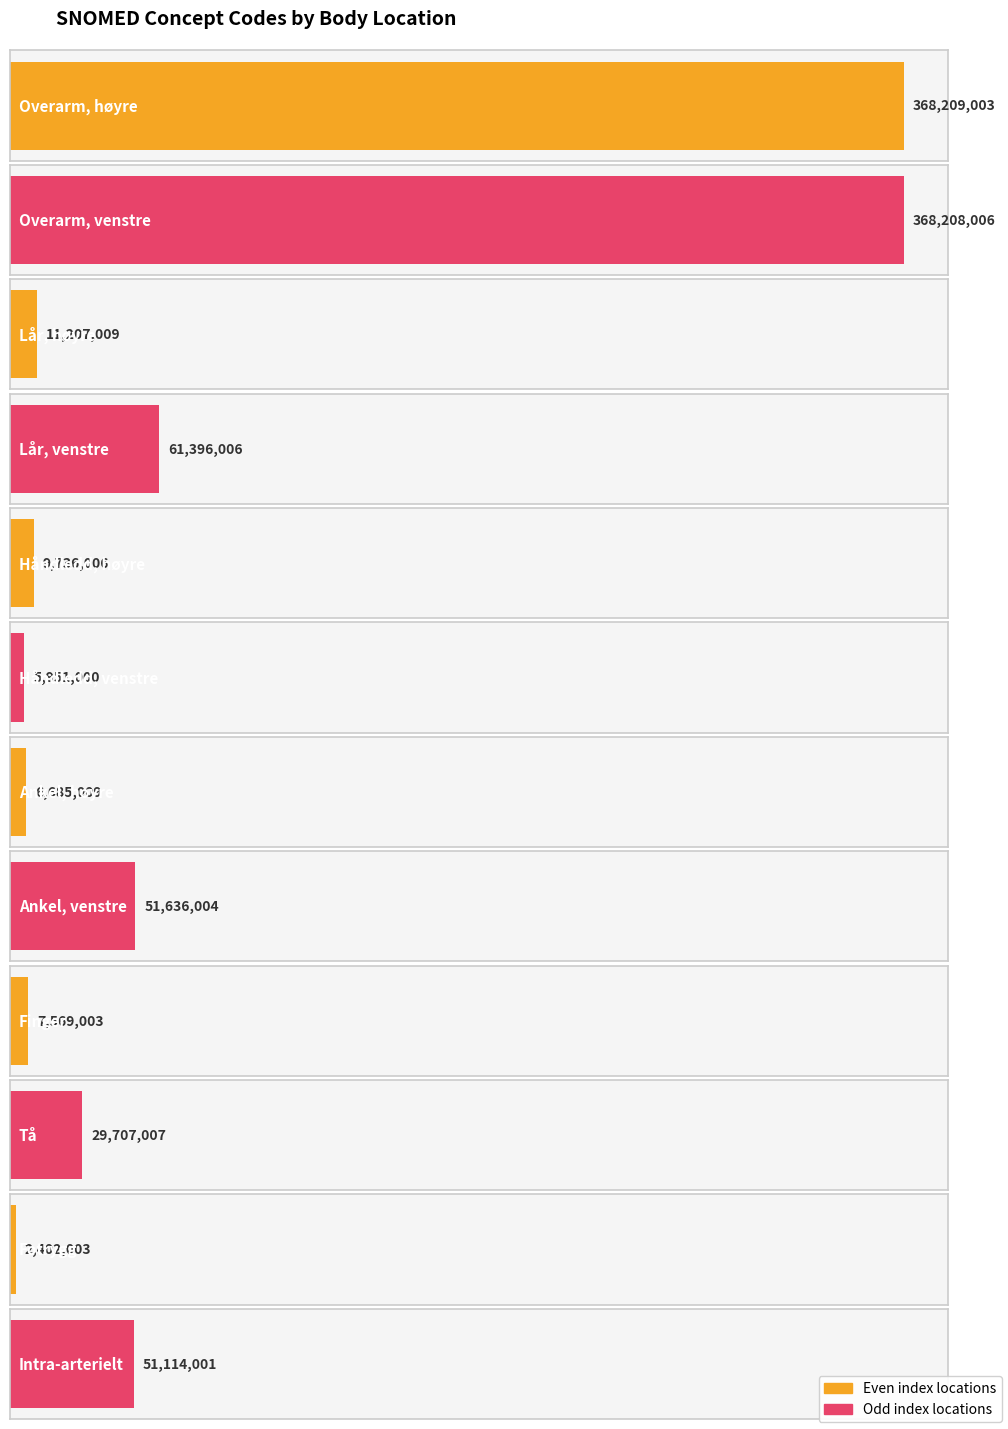

Where does the data first go above 29707007?

Overarm, høyre